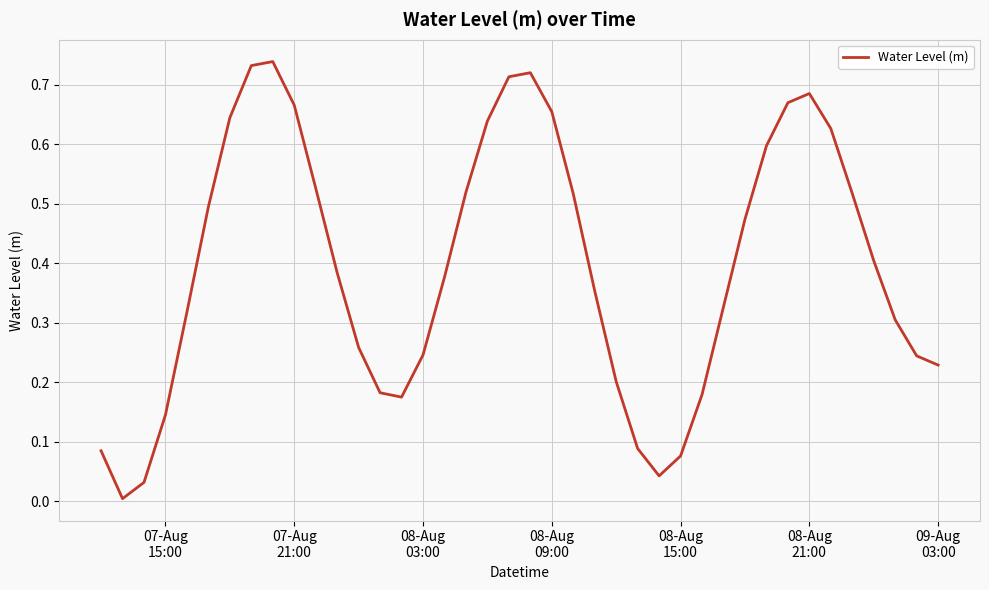

True or false: there are more than 0 points higher than both neighbors.

True